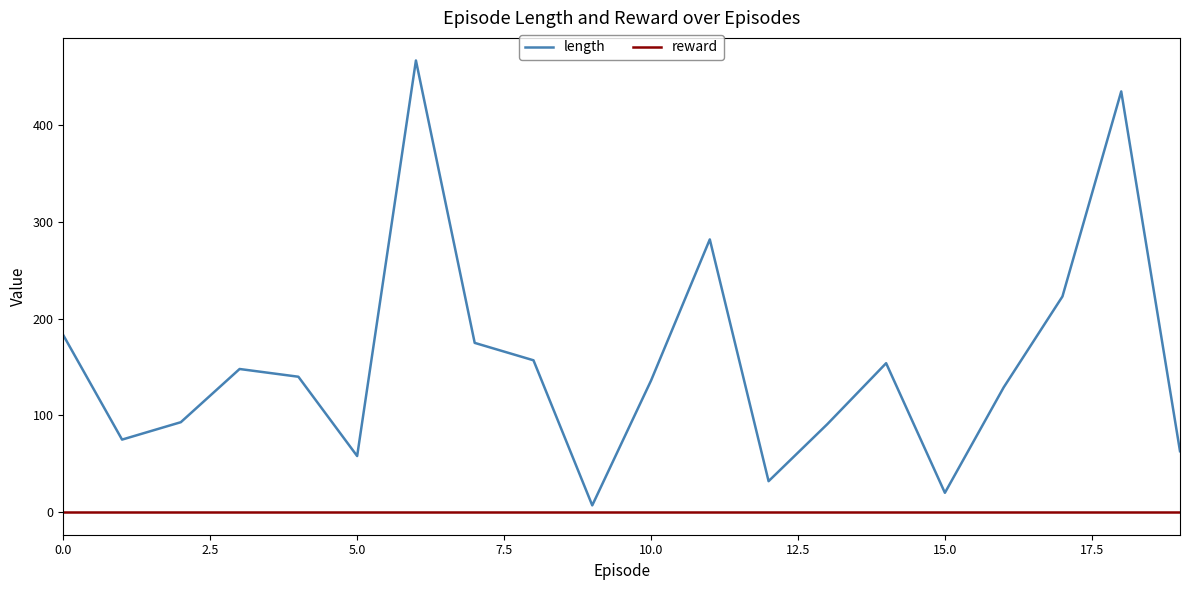

Which series has the largest total across all categories?

length